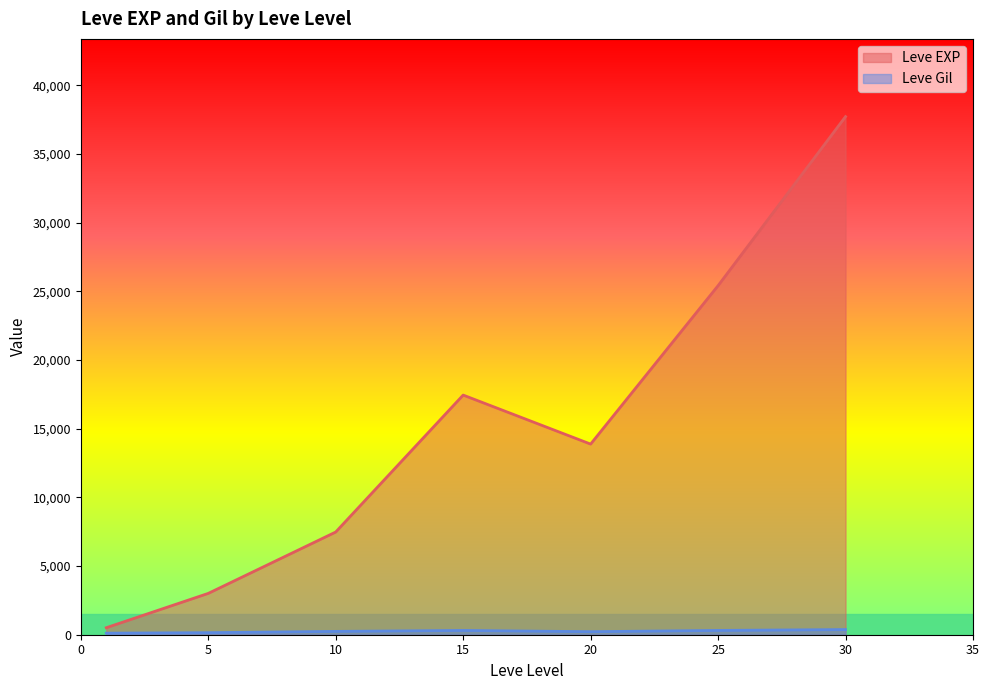

Which series has the largest range (max minus min)?

Leve EXP